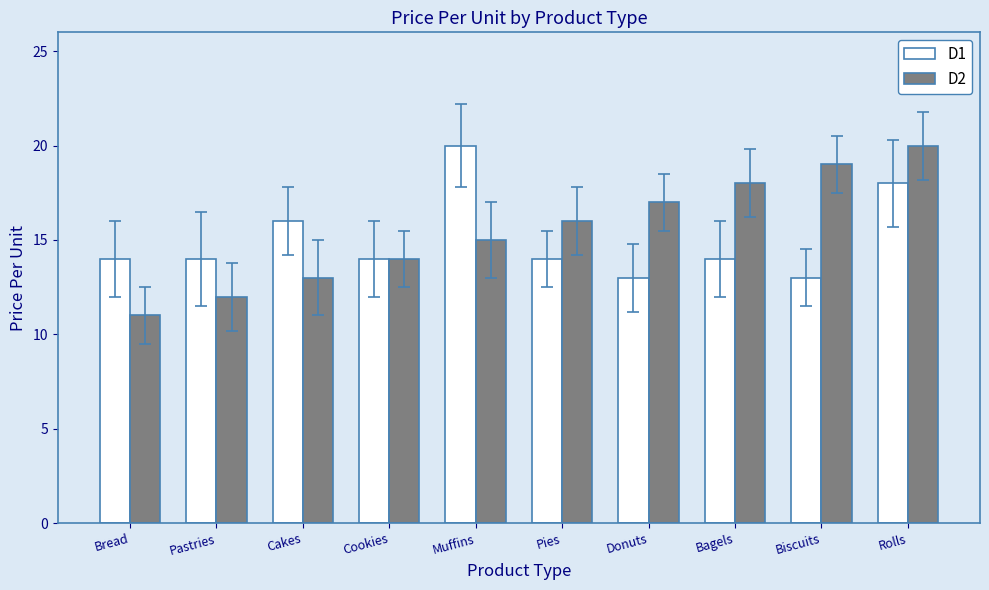

Reading left to right, what are all the values shown in this chart?

D1: 14	14	16	14	20	14	13	14	13	18
D2: 11	12	13	14	15	16	17	18	19	20